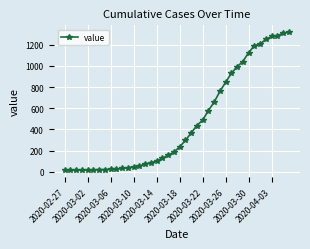

What is the average value?

467